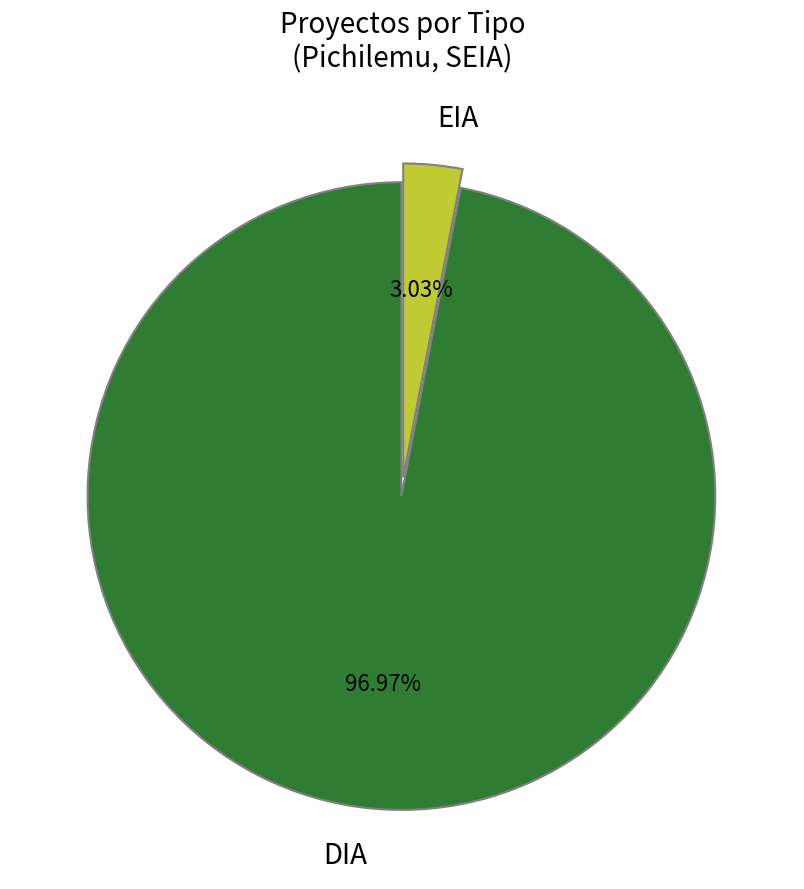

How many segments does this pie chart have?

2